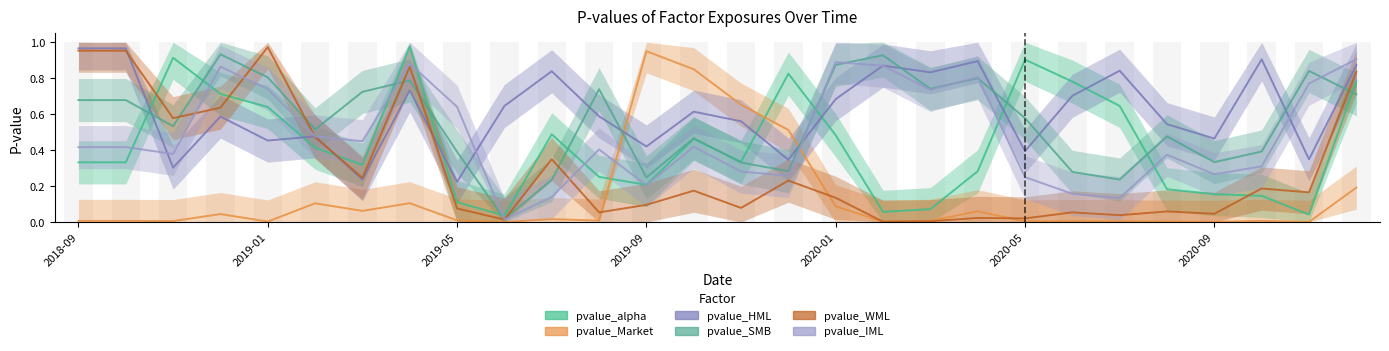

What is the maximum value for pvalue_IML?

0.9